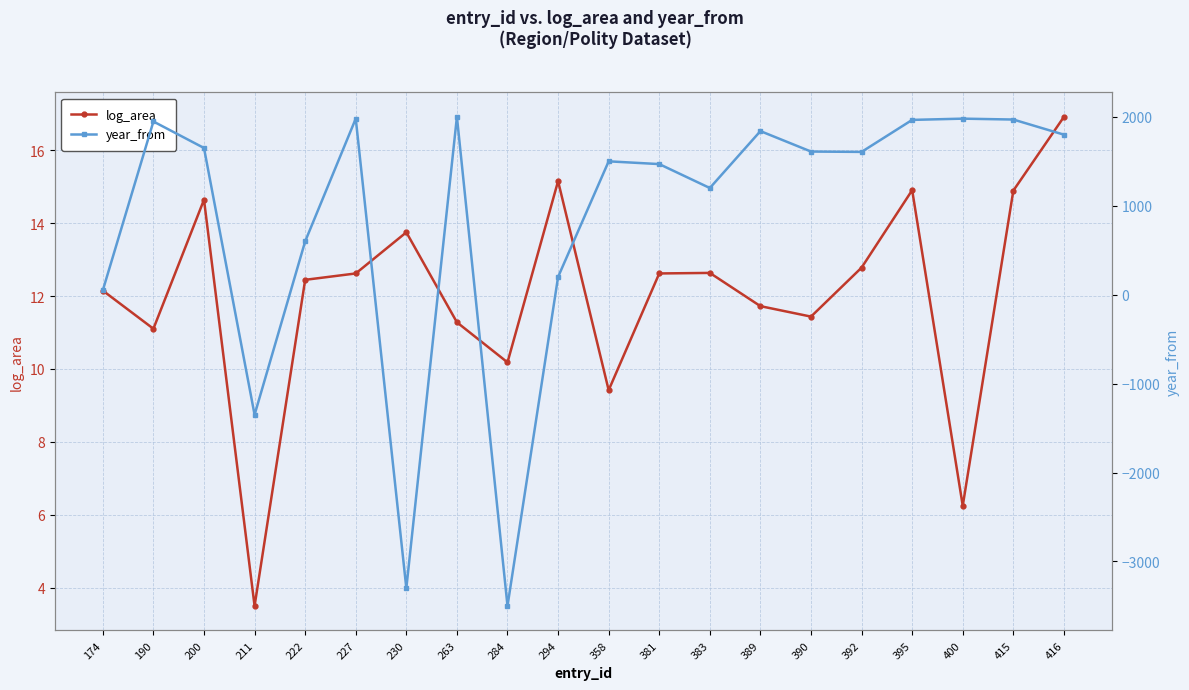

Rank the series by their average value, from lowest to highest.

log_area, year_from